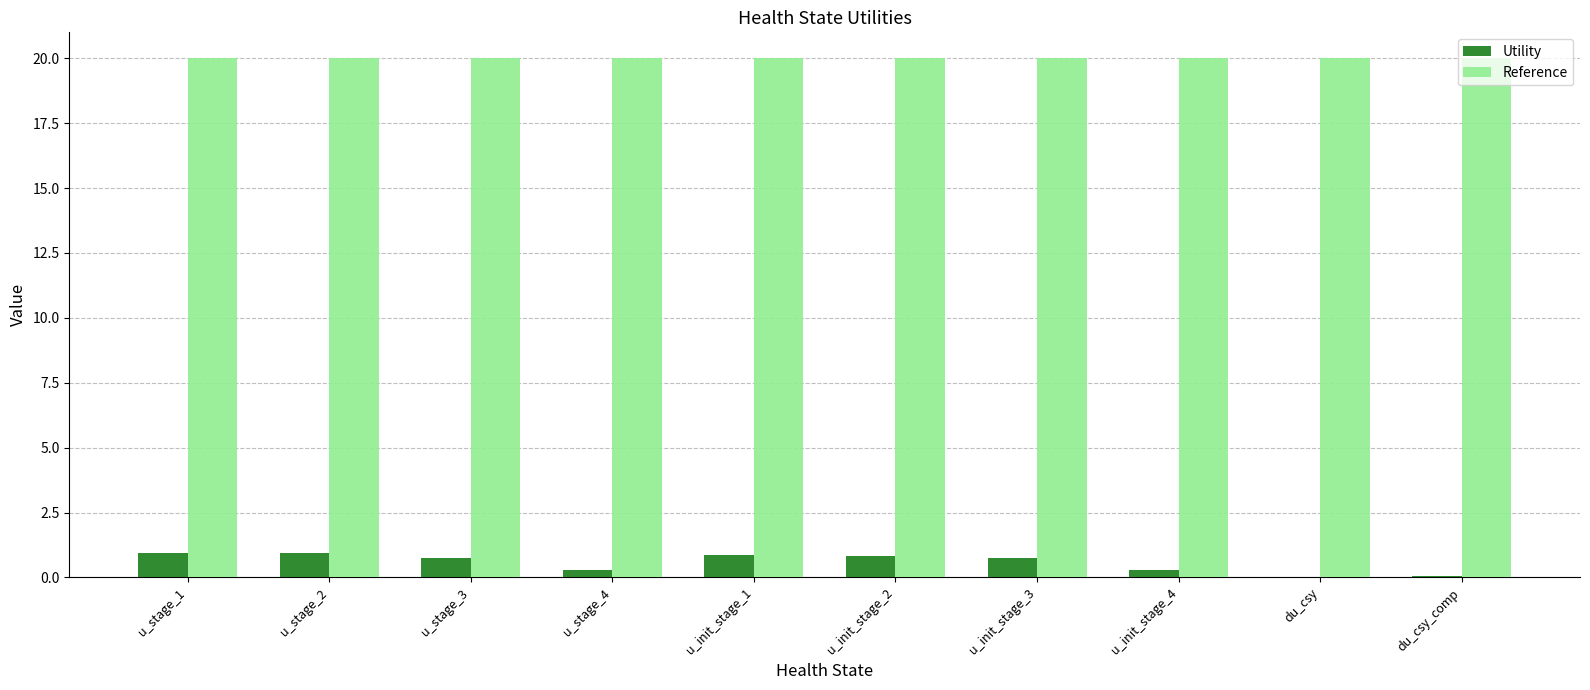

Which series has the largest total across all categories?

Reference